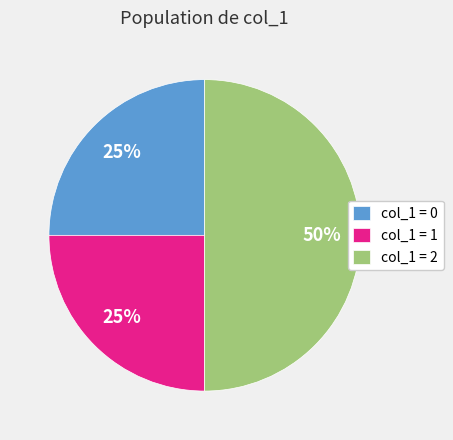

What is the largest slice in the pie chart?

col_1 = 2